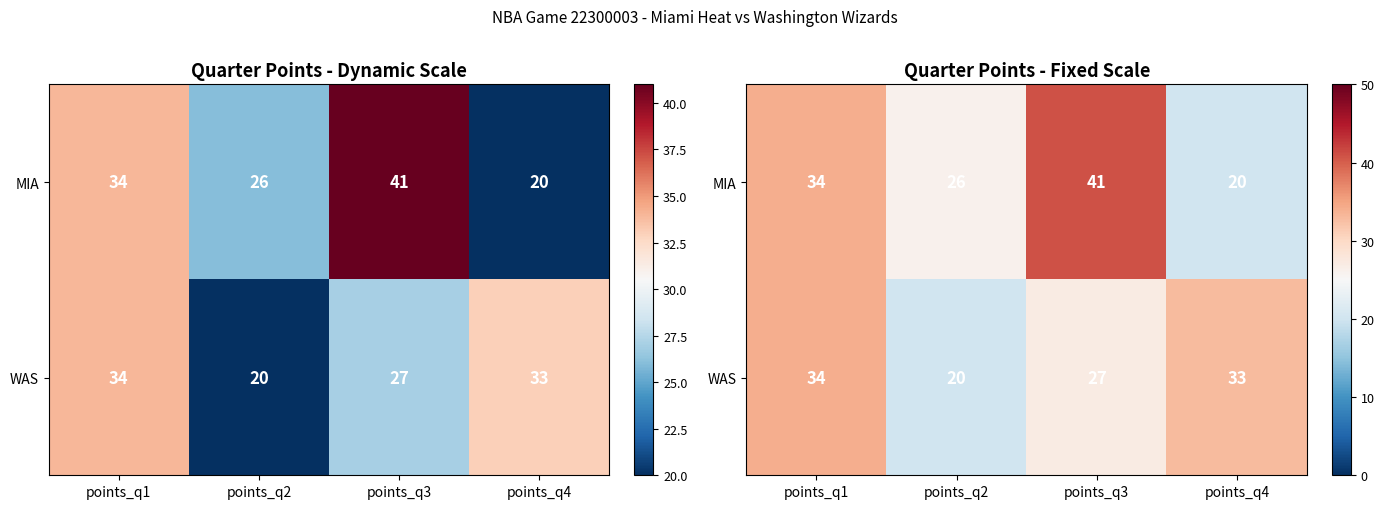

What value does the WAS series have at points_q1, to the nearest 10?

30